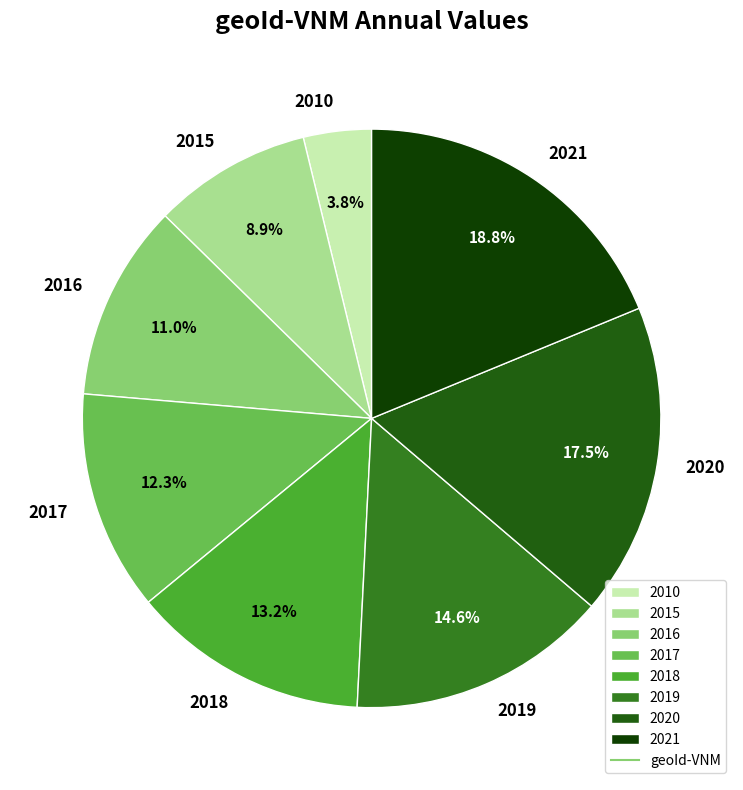

What is the ratio of the value at 2010 to the value at 2016?

0.3